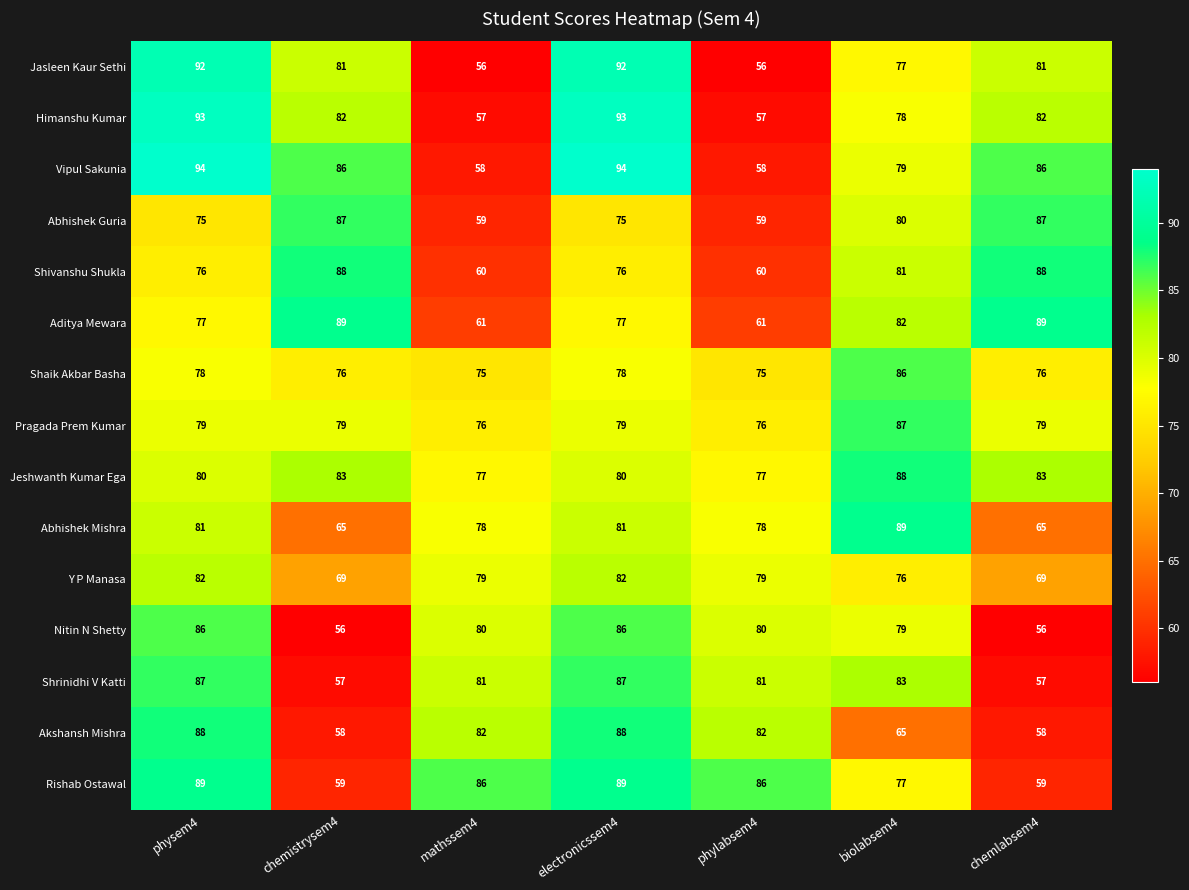

What is the total value across all series at chemlabsem4?

1115